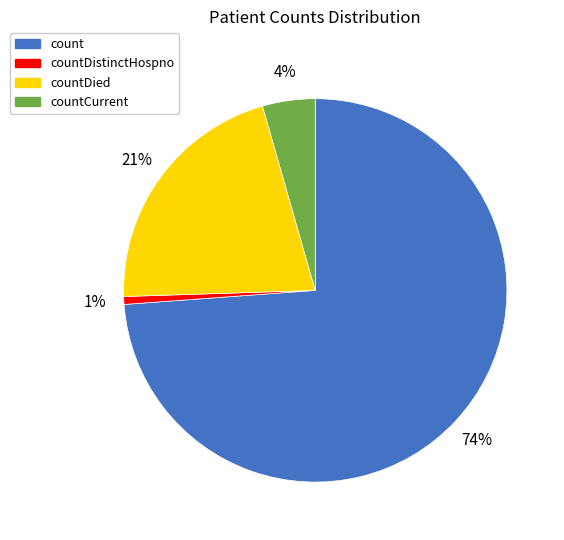

Rank the categories by value from highest to lowest.

count, countDied, countCurrent, countDistinctHospno